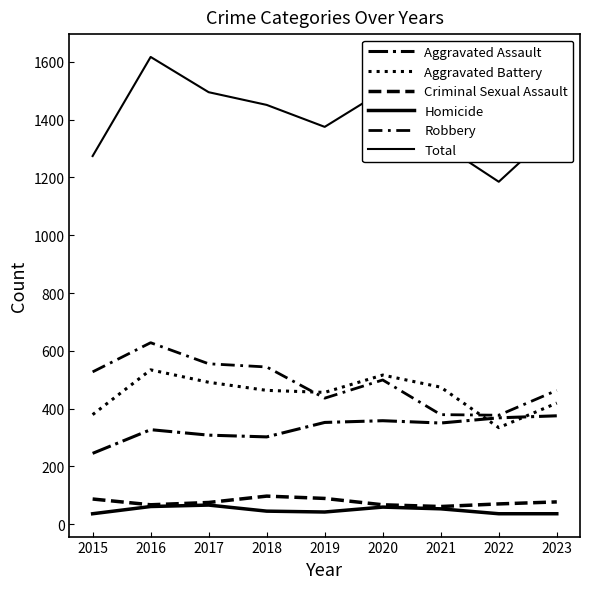

What is the sum of all Criminal Sexual Assault values?

690